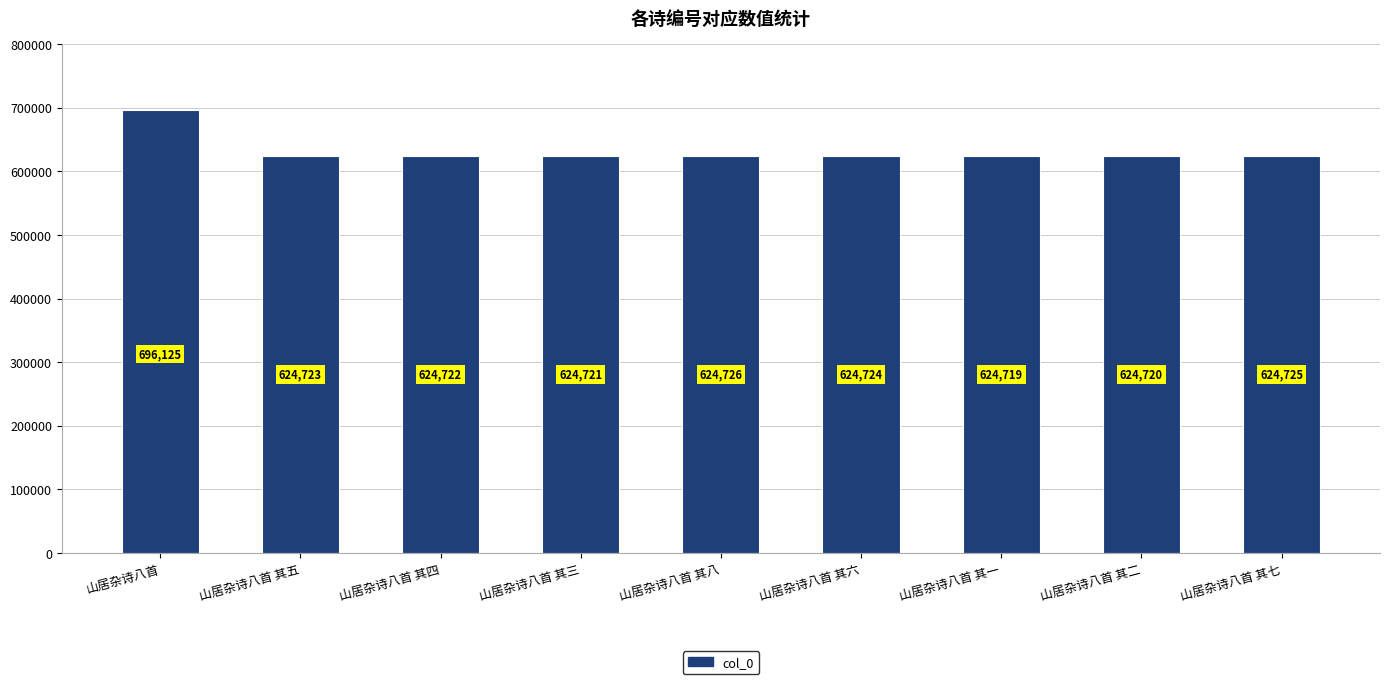

The chart shows a value of 624726 at 山居杂诗八首 其八. True or false?

True